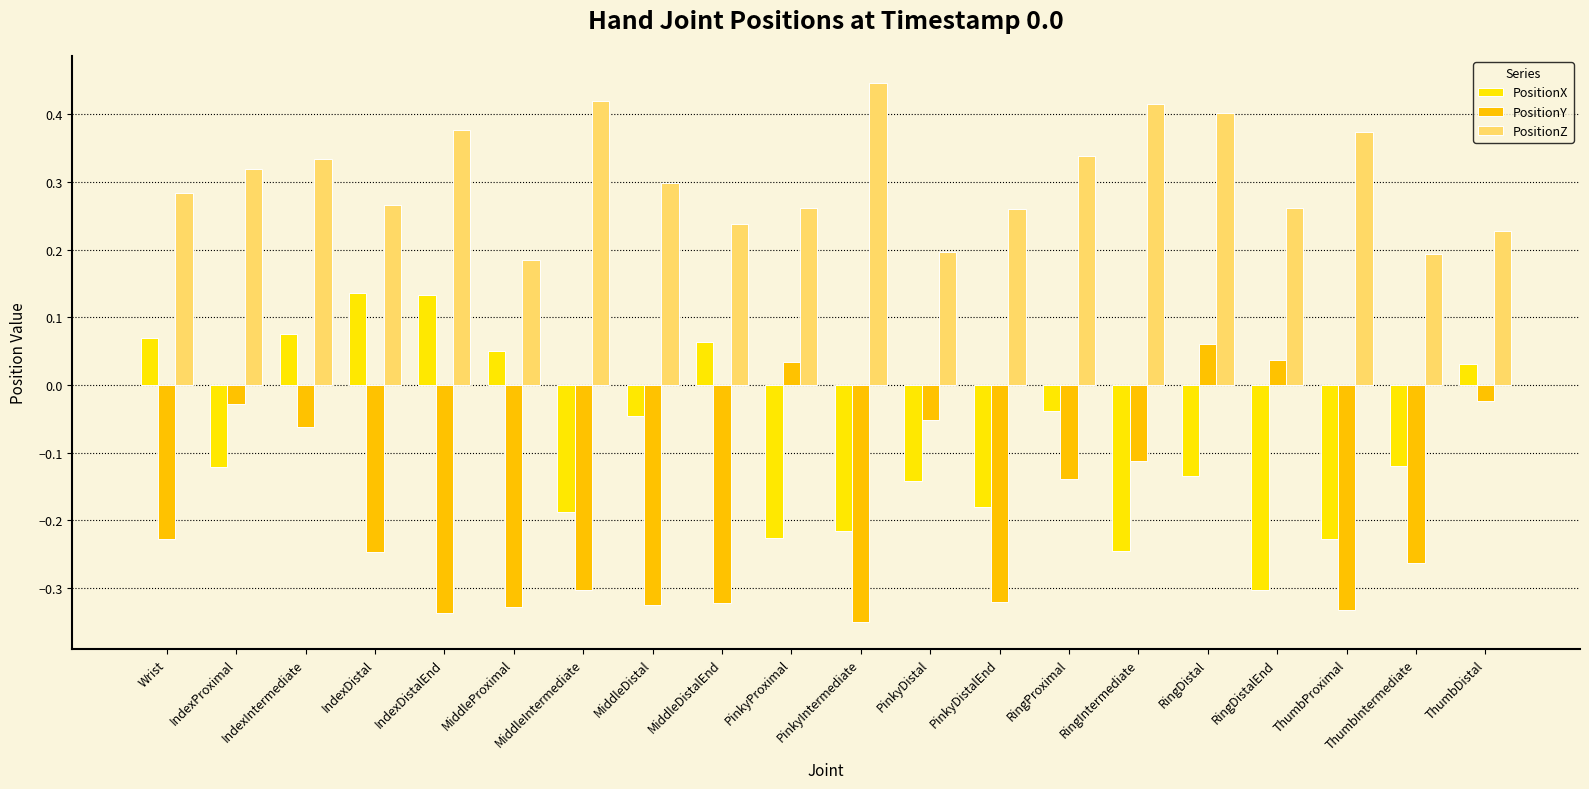

Are the bars horizontal?

No